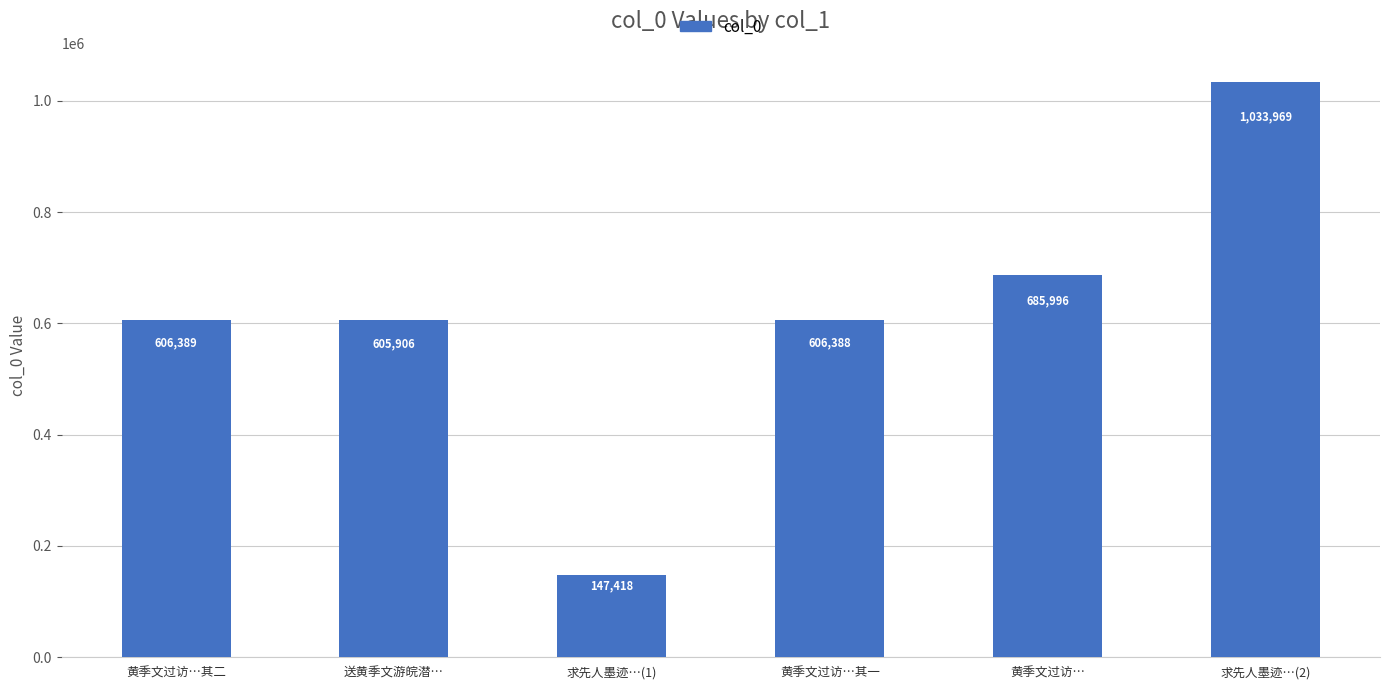

At which category does the chart reach its peak across all series?

求先人墨迹…(2)